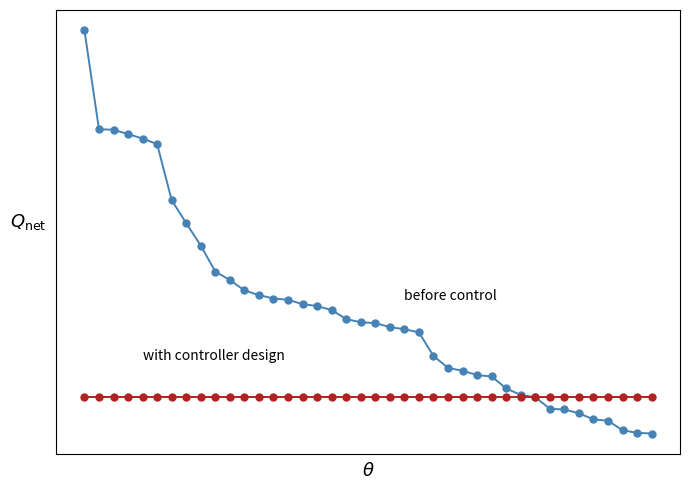

Does the chart have visible grid lines?

No